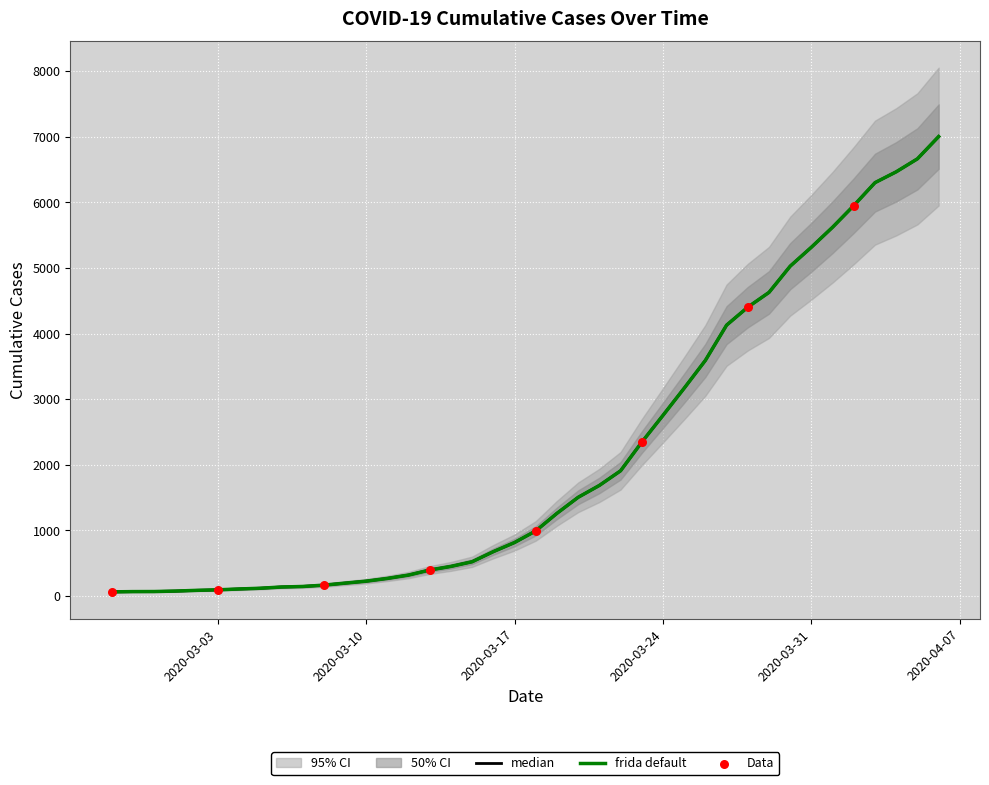

Which has a higher value, 2020-03-19 or 2020-03-26?

2020-03-26